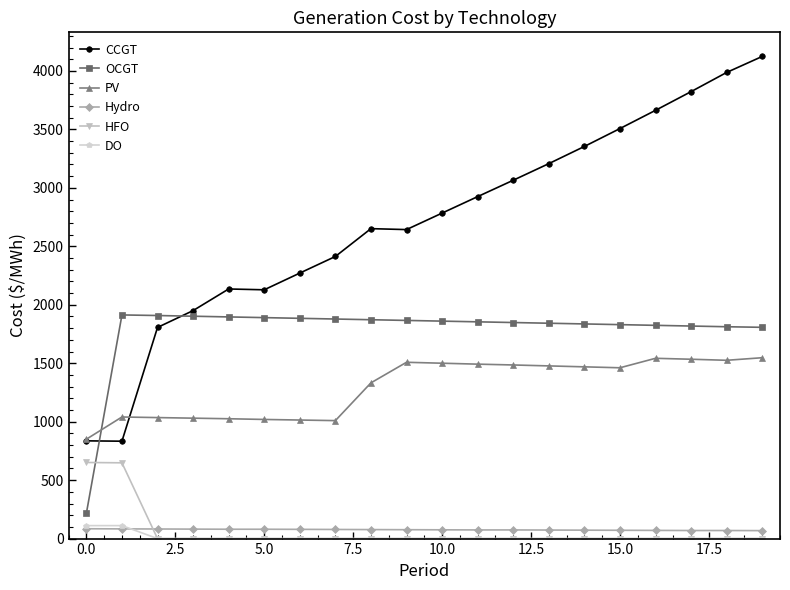

Which series has the largest total across all categories?

CCGT